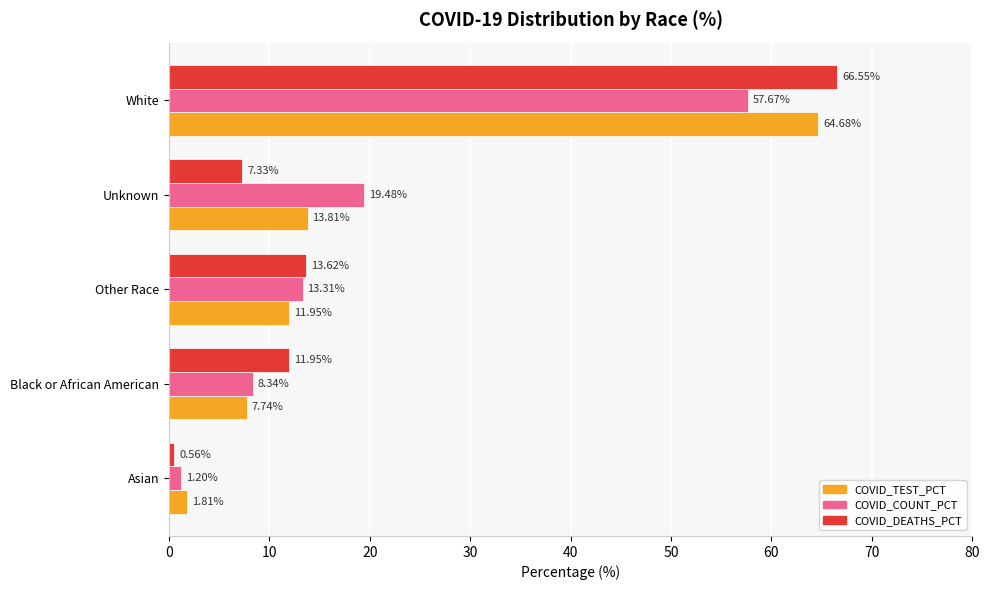

What is the difference between the second highest and second lowest values in the COVID_DEATHS_PCT series?

6.3